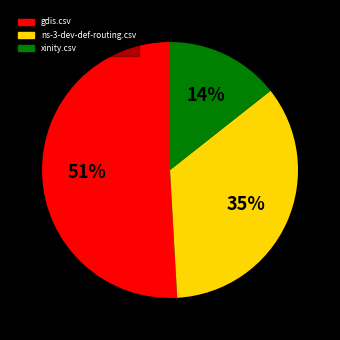

Is it true that gdis.csv is 51% of the pie?

True